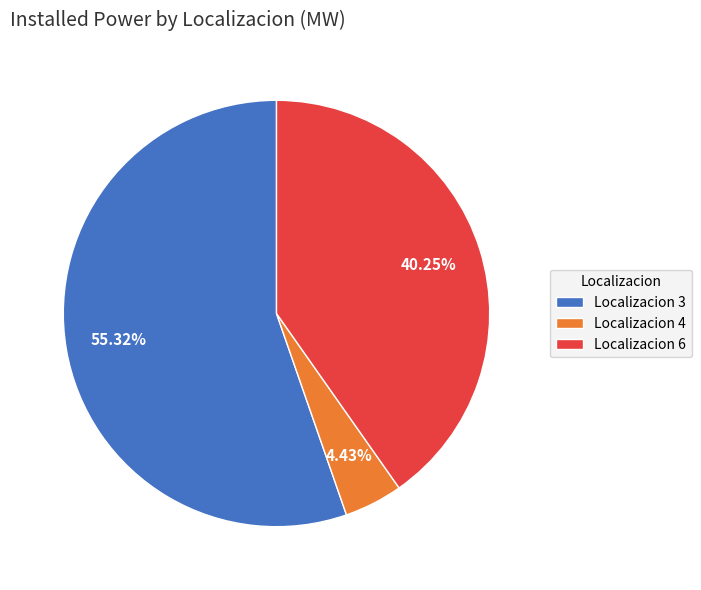

Is the sum of Localizacion 4 and Localizacion 3 greater than half?

Yes